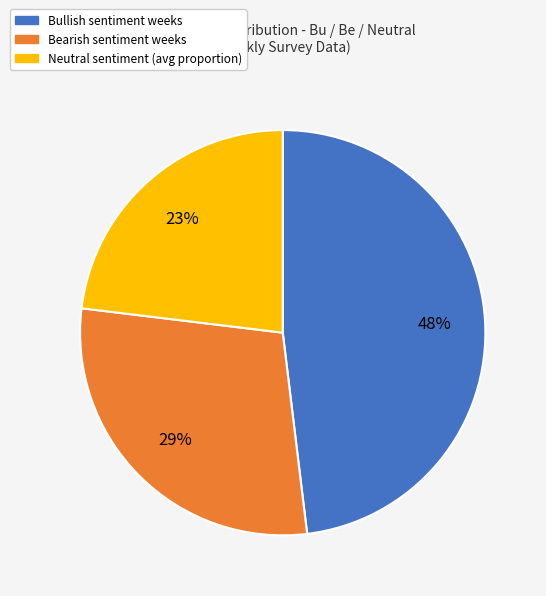

Is there a majority slice in this chart?

No